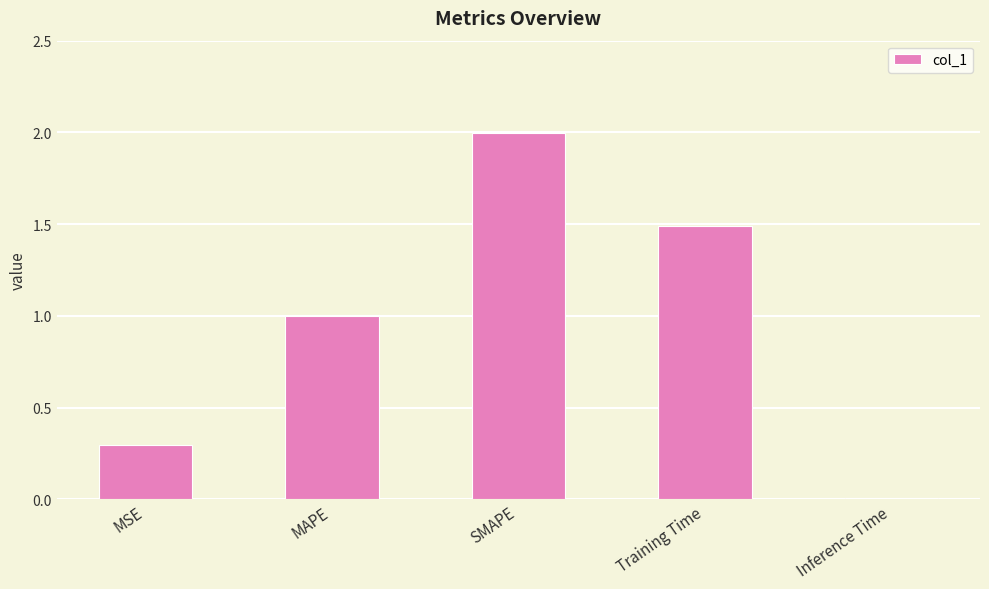

What is the change in value from MSE to Training Time?

+1.2